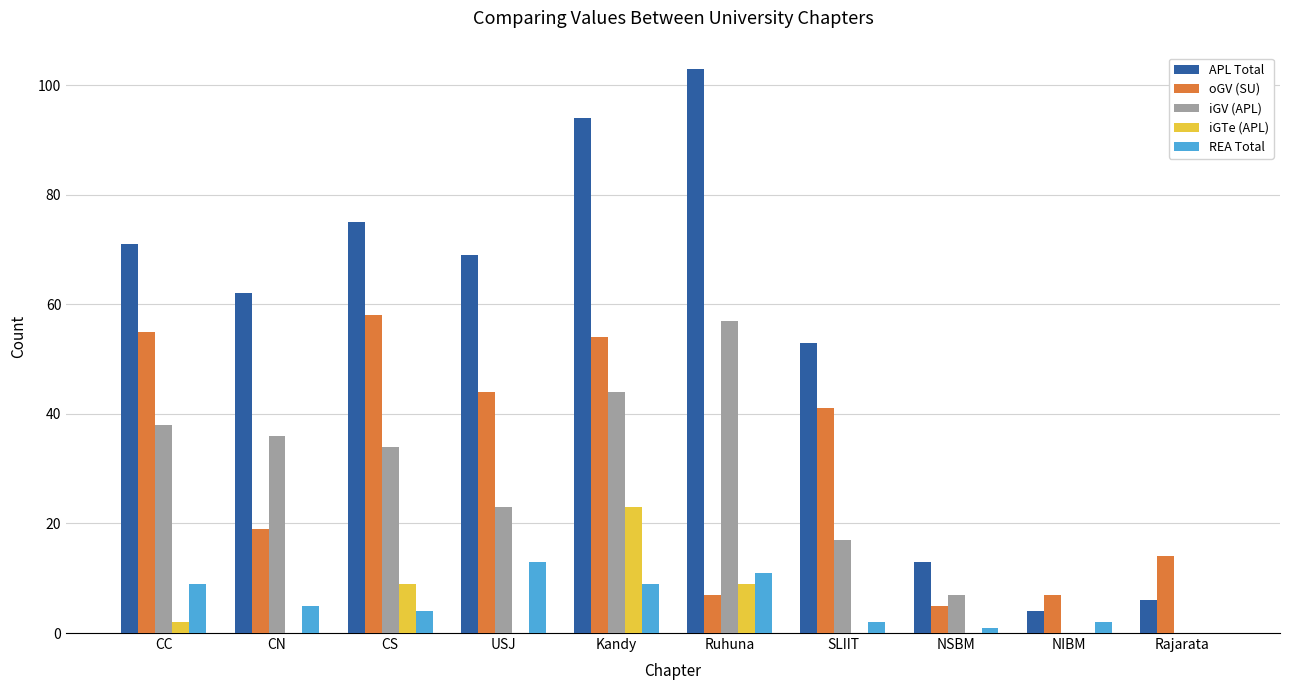

Are the bars horizontal?

No